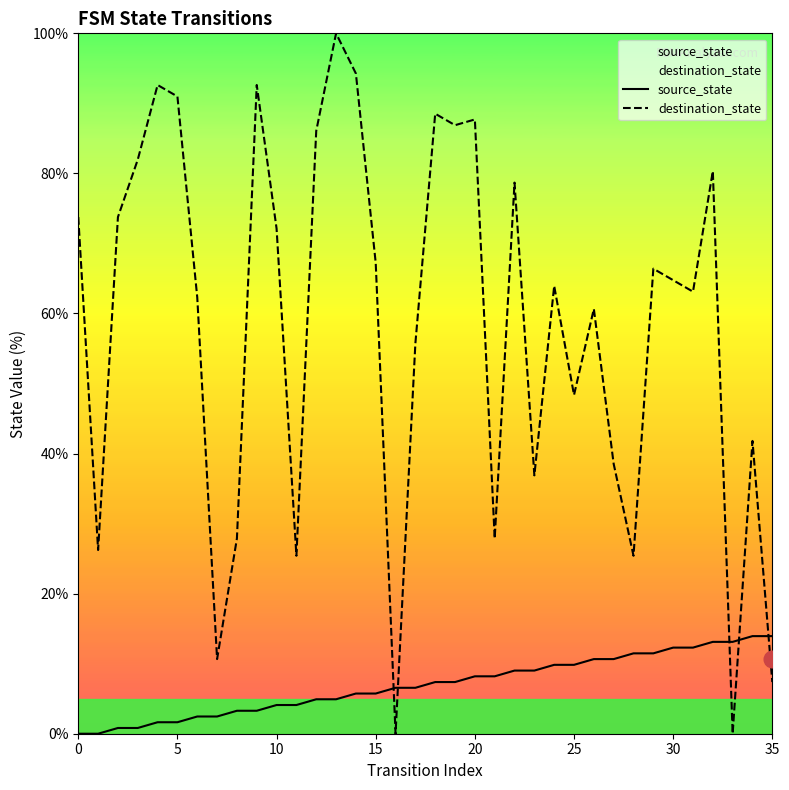

Read the destination_state value at 15.

67.2